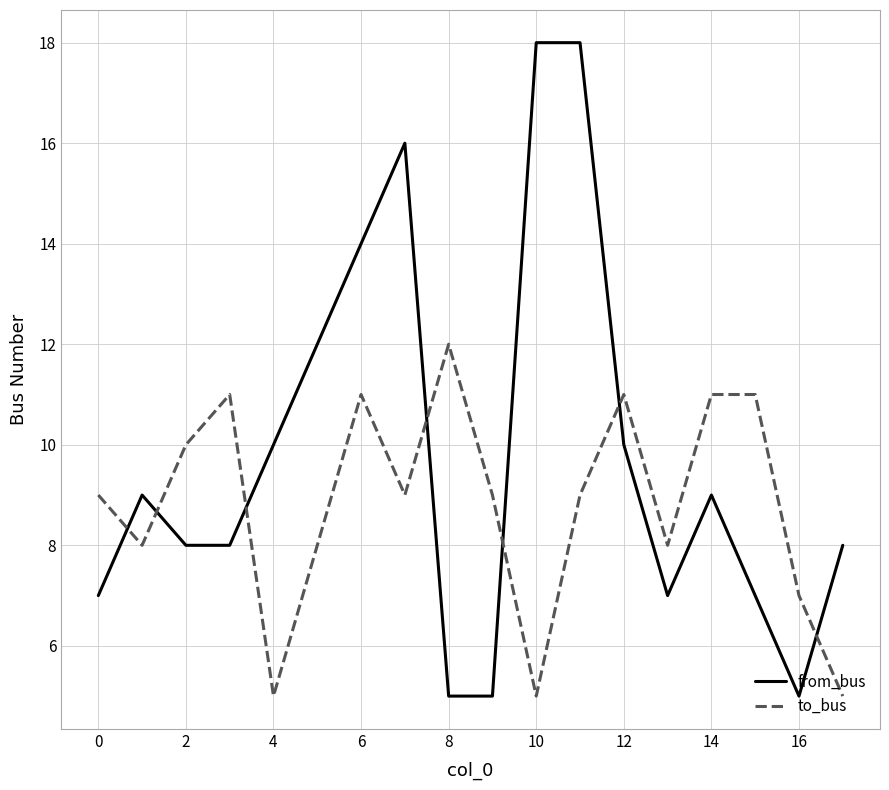

How many times do from_bus and to_bus cross each other?

7